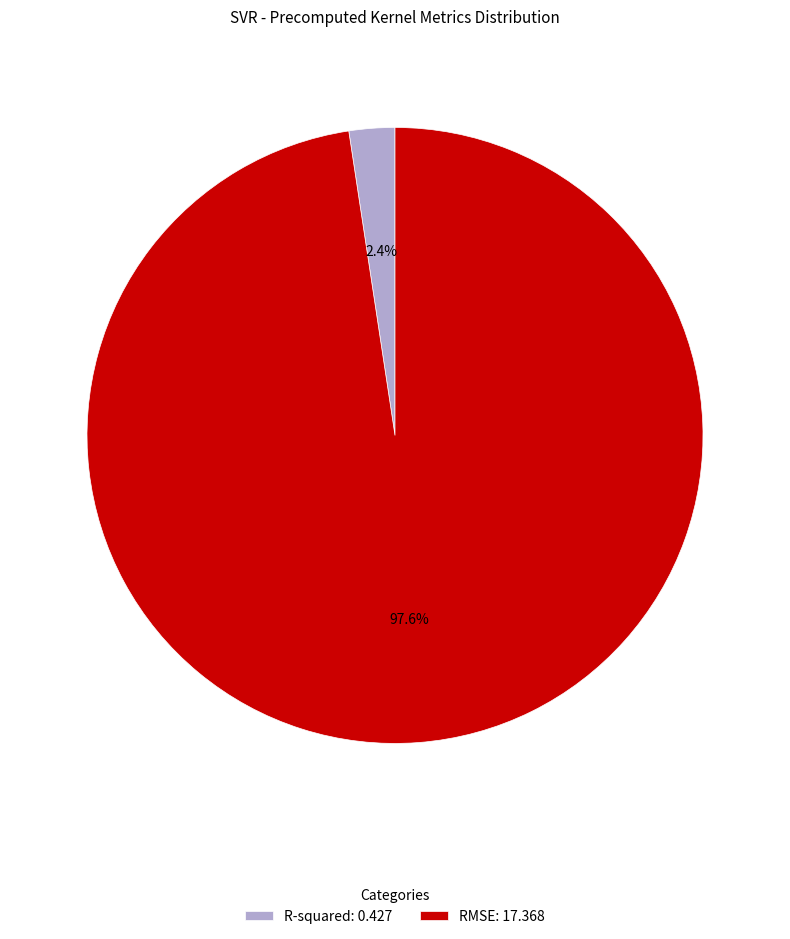

Count the number of slices in the pie.

2